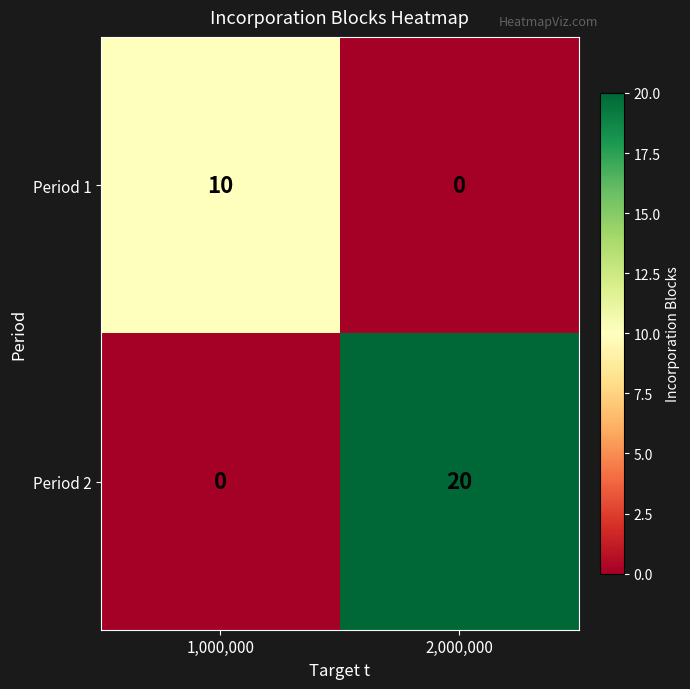

What is the spread (max minus min) of values at 2,000,000?

20